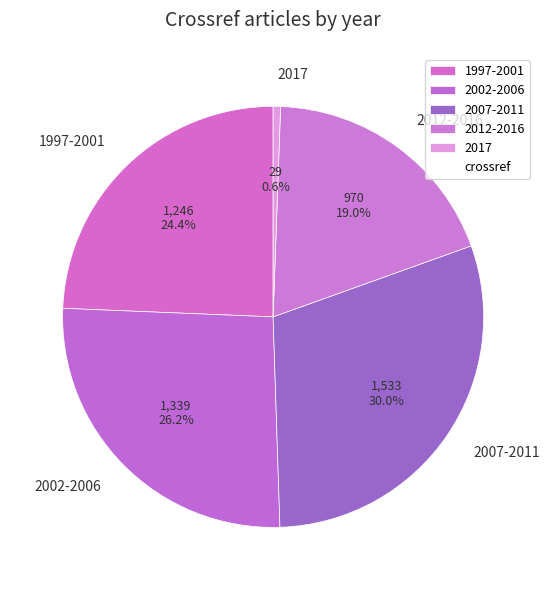

Count the number of slices in the pie.

5